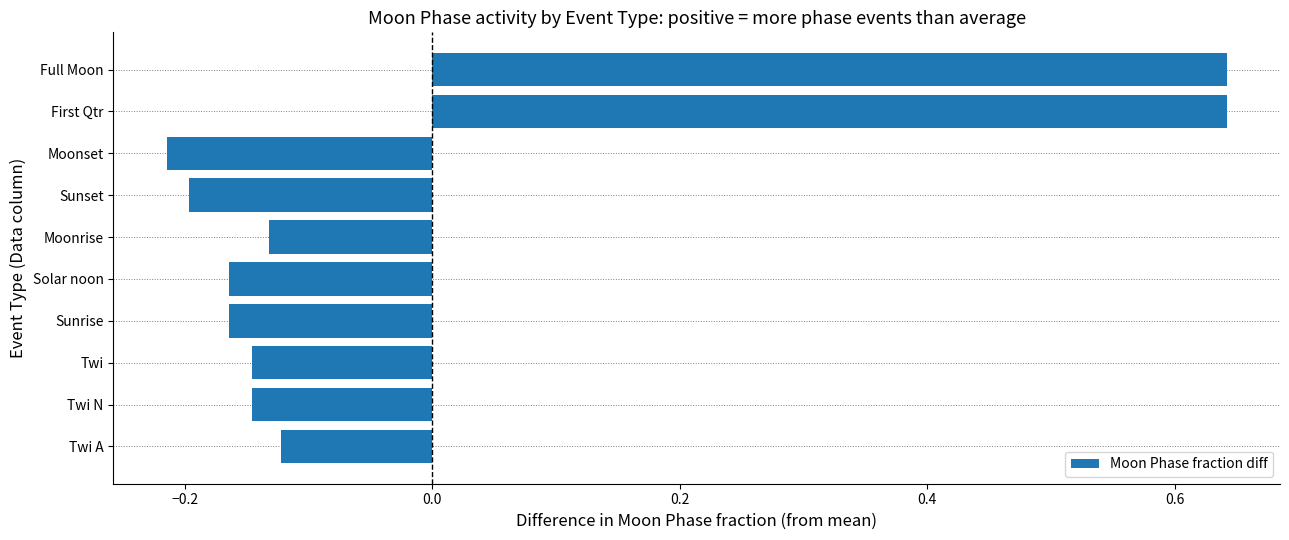

The chart shows a value of -0.2 at Sunset. True or false?

True